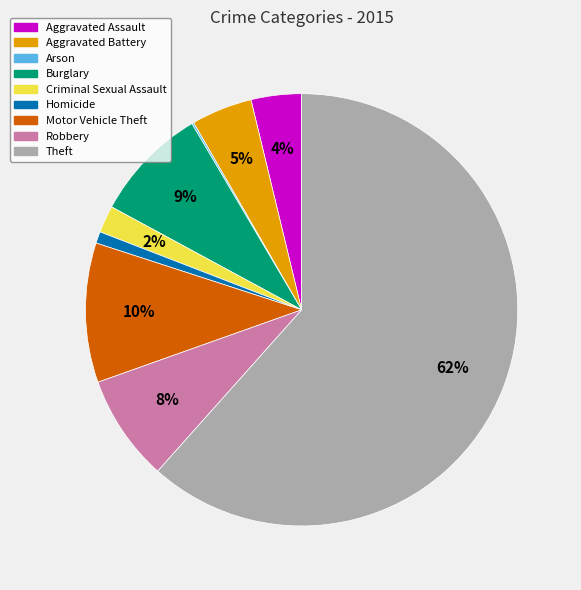

Do Homicide and Aggravated Assault together represent more than half of the pie?

No